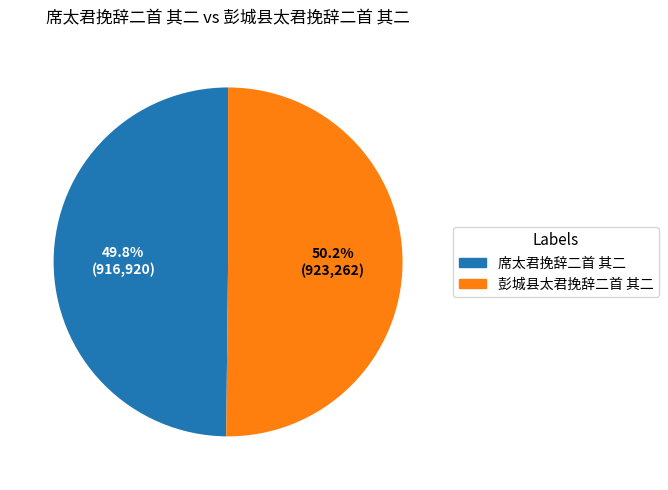

Count the number of slices in the pie.

2